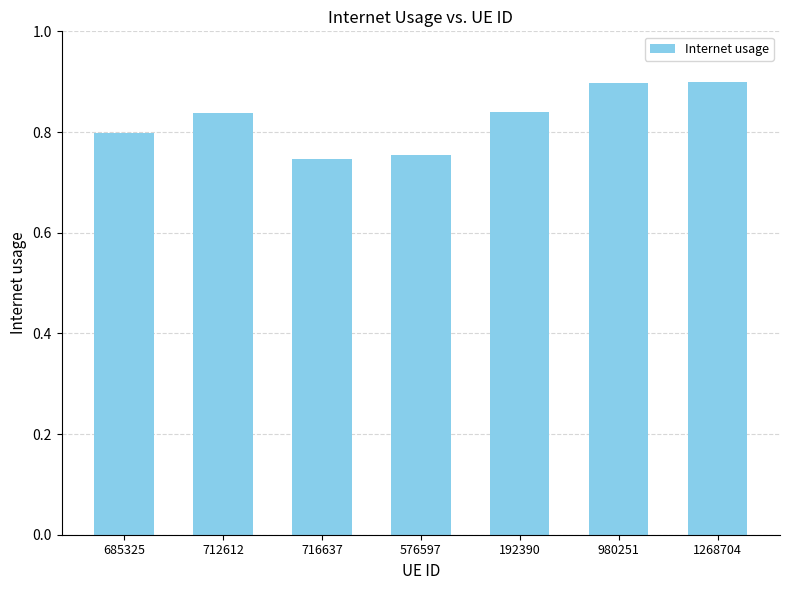

Which has a higher value, 716637 or 1268704?

1268704